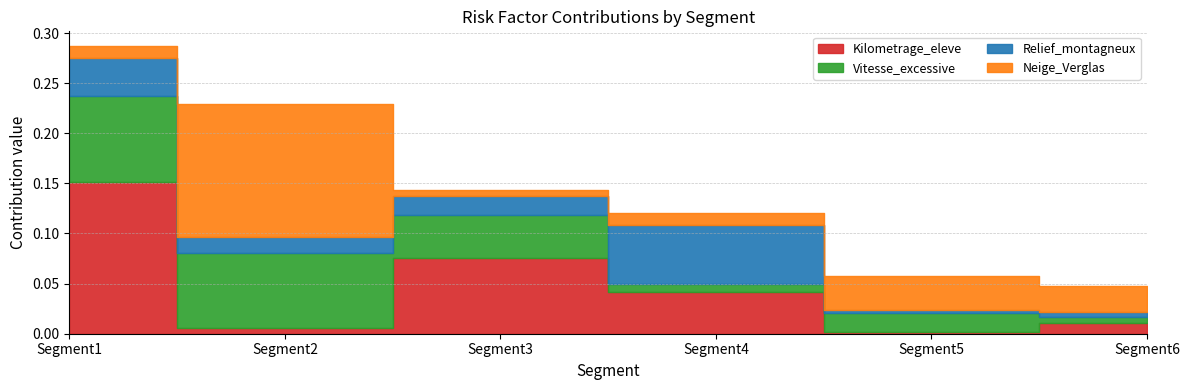

What is the approximate value of Vitesse_excessive at Segment1?

0.1